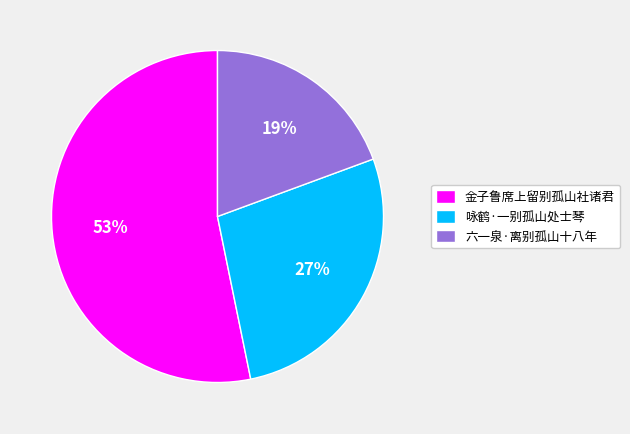

To the nearest percent, what percentage of the pie is 六一泉·离别孤山十八年?

19%